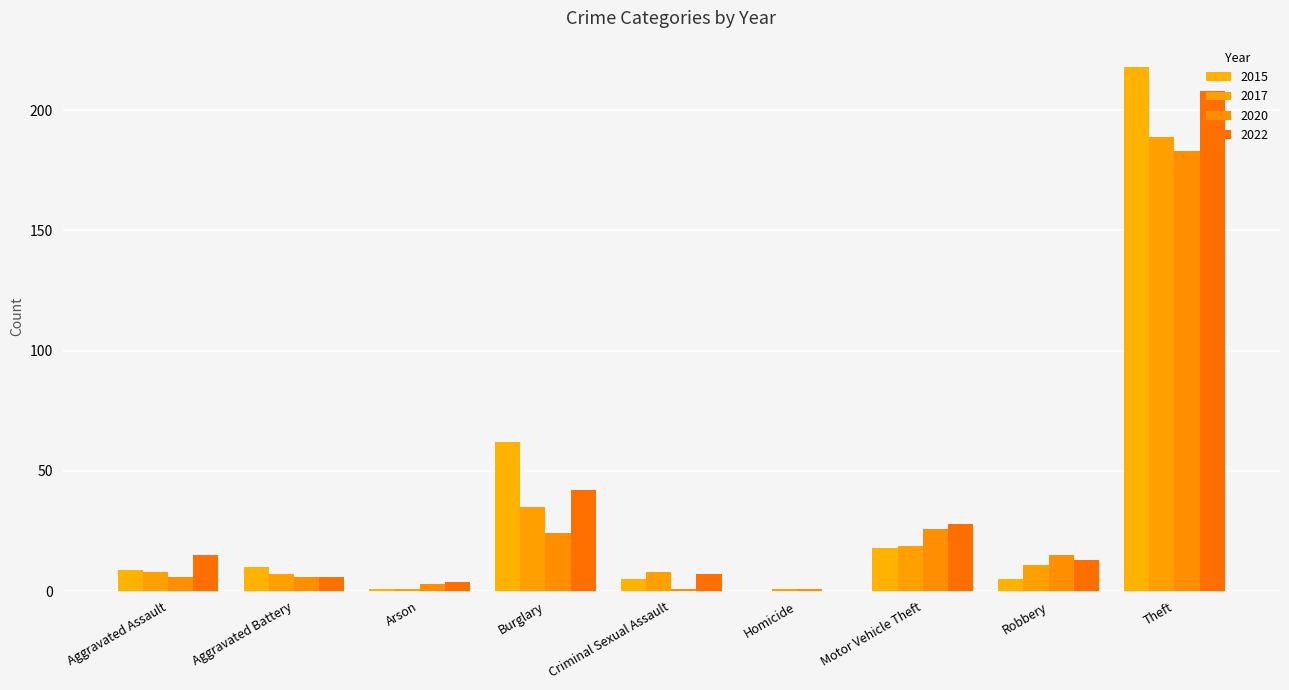

Reading right to left, transcribe all the data shown in this chart.

2015: Theft=218	Robbery=5	Motor Vehicle Theft=18	Homicide=0	Criminal Sexual Assault=5	Burglary=62	Arson=1	Aggravated Battery=10	Aggravated Assault=9
2017: Theft=189	Robbery=11	Motor Vehicle Theft=19	Homicide=1	Criminal Sexual Assault=8	Burglary=35	Arson=1	Aggravated Battery=7	Aggravated Assault=8
2020: Theft=183	Robbery=15	Motor Vehicle Theft=26	Homicide=1	Criminal Sexual Assault=1	Burglary=24	Arson=3	Aggravated Battery=6	Aggravated Assault=6
2022: Theft=208	Robbery=13	Motor Vehicle Theft=28	Homicide=0	Criminal Sexual Assault=7	Burglary=42	Arson=4	Aggravated Battery=6	Aggravated Assault=15